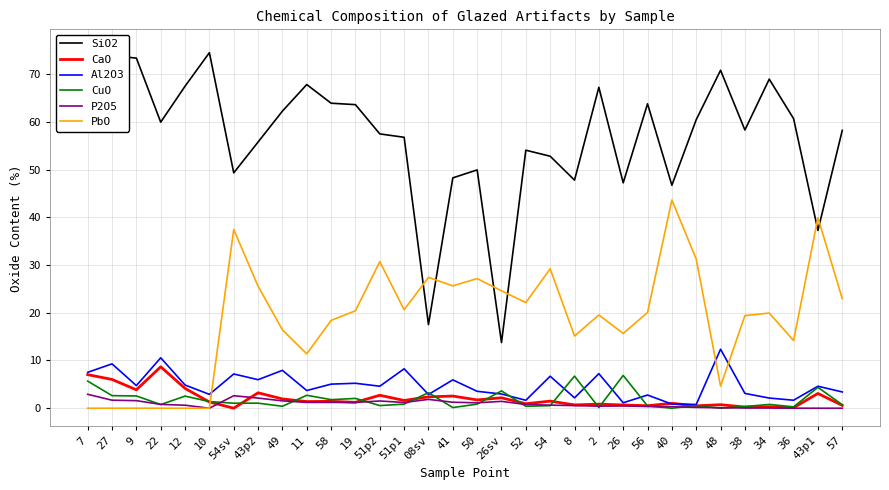

What is the average value of the SiO2 series?

57.0